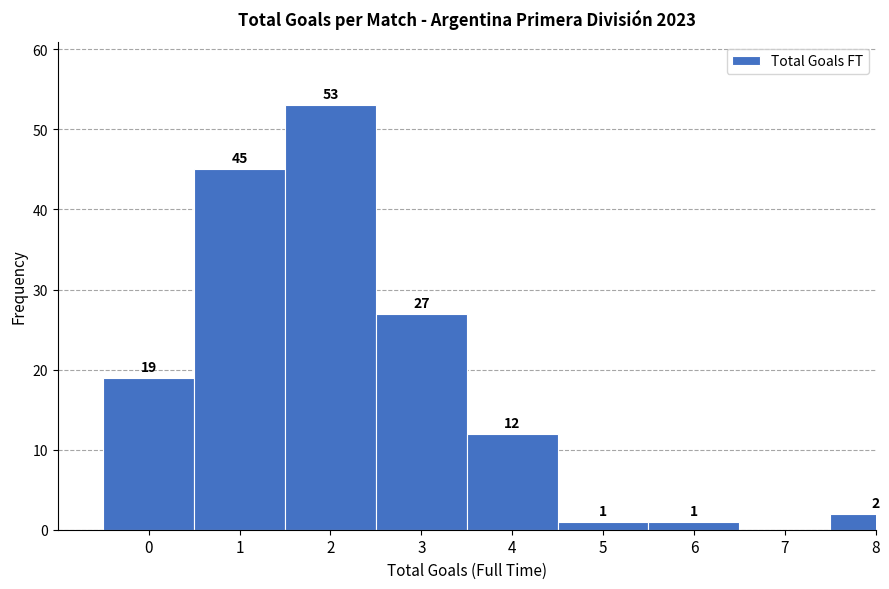

Reading right to left, list all the values displayed in this chart.

8=2	7=0	6=1	5=1	4=12	3=27	2=53	1=45	0=19